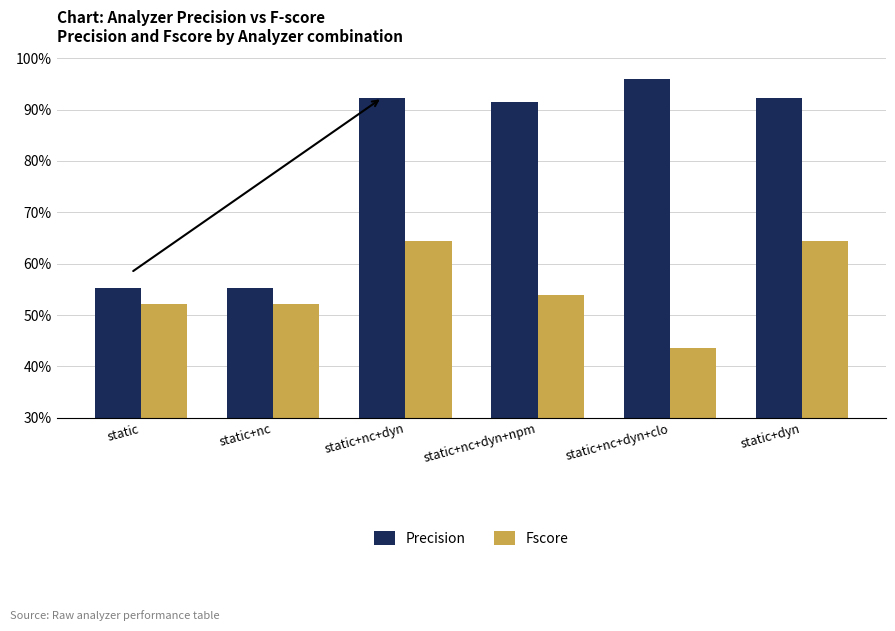

Reading left to right, what are all the values shown in this chart?

Precision: static=0.6	static+nc=0.6	static+nc+dyn=0.9	static+nc+dyn+npm=0.9	static+nc+dyn+clo=1.0	static+dyn=0.9
Fscore: static=0.5	static+nc=0.5	static+nc+dyn=0.6	static+nc+dyn+npm=0.5	static+nc+dyn+clo=0.4	static+dyn=0.6